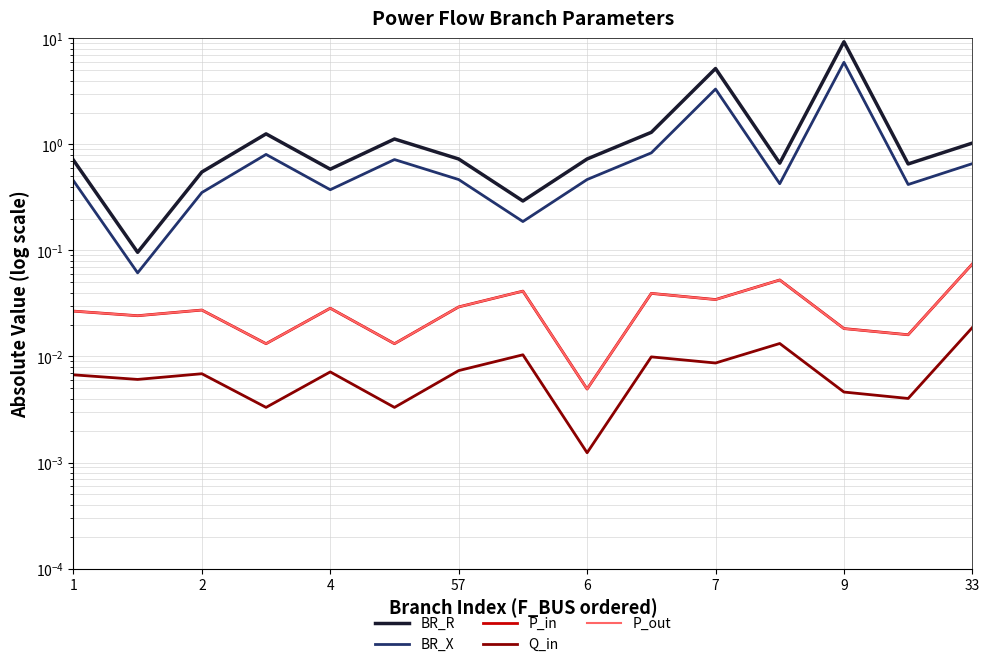

What is the difference between the second highest and second lowest values in the BR_R series?

4.9